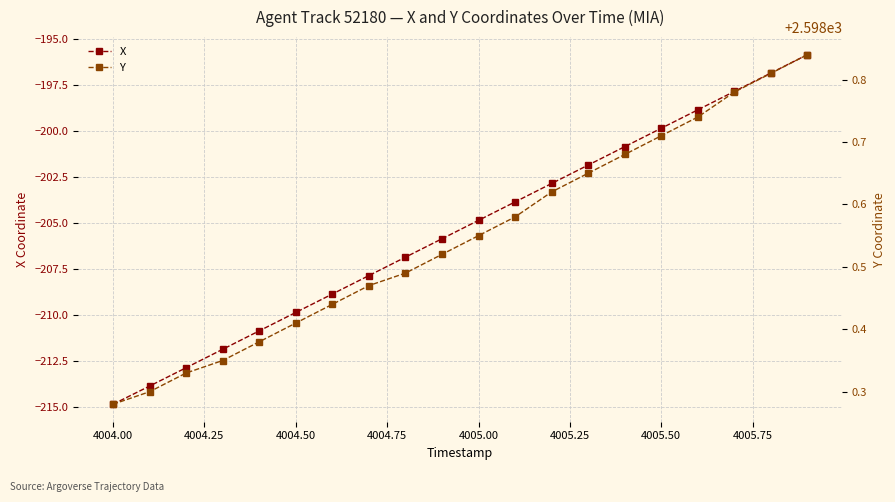

True or false: X has a value of -204.9 at 4005.00.

True